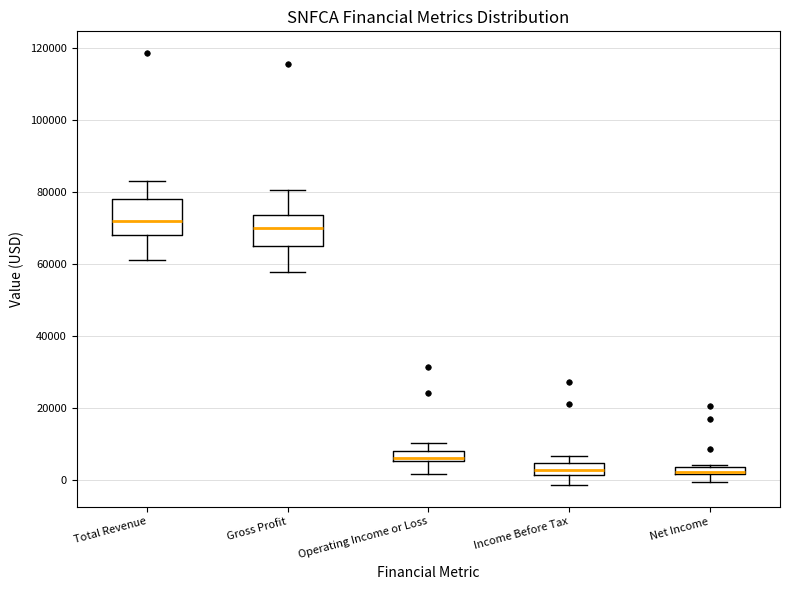

Where is the lower edge of the box for Income Before Tax on the y-axis? The values are not printed on the chart, so give them approximately, as read against the axis.

2000